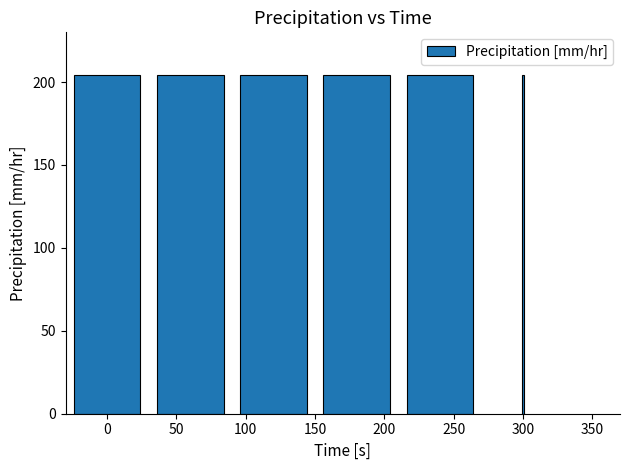

What is the maximum value shown in the chart?

204.5